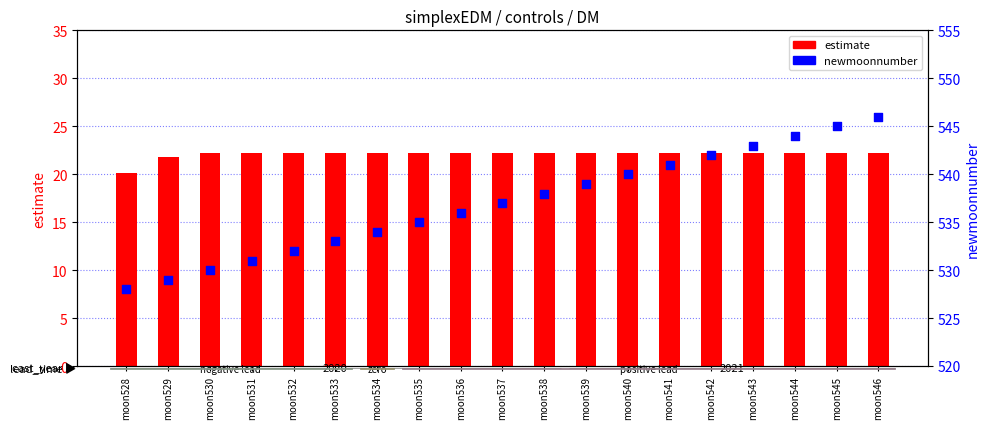

Is the value of estimate at moon539 greater than the value of newmoonnumber at moon529?

No